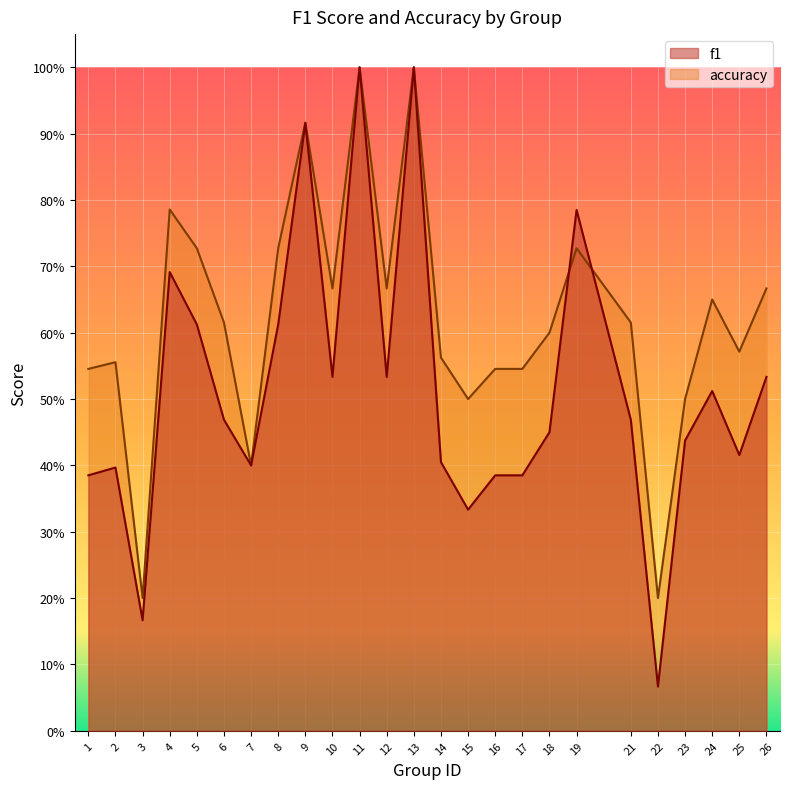

At which category does f1 reach its first local valley?

3